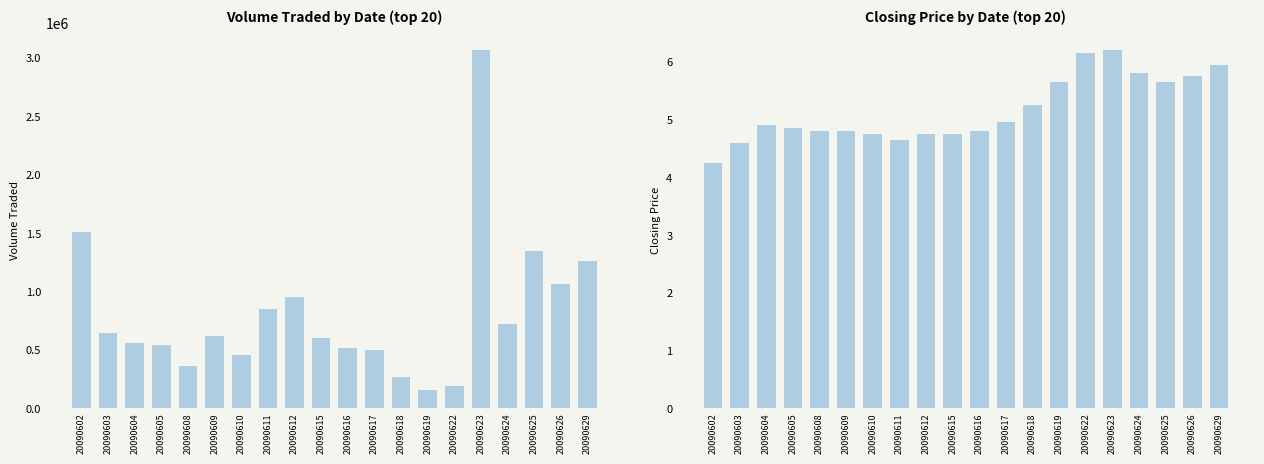

What is the value of the Closing Price bar at the 19th from the left?

5.8